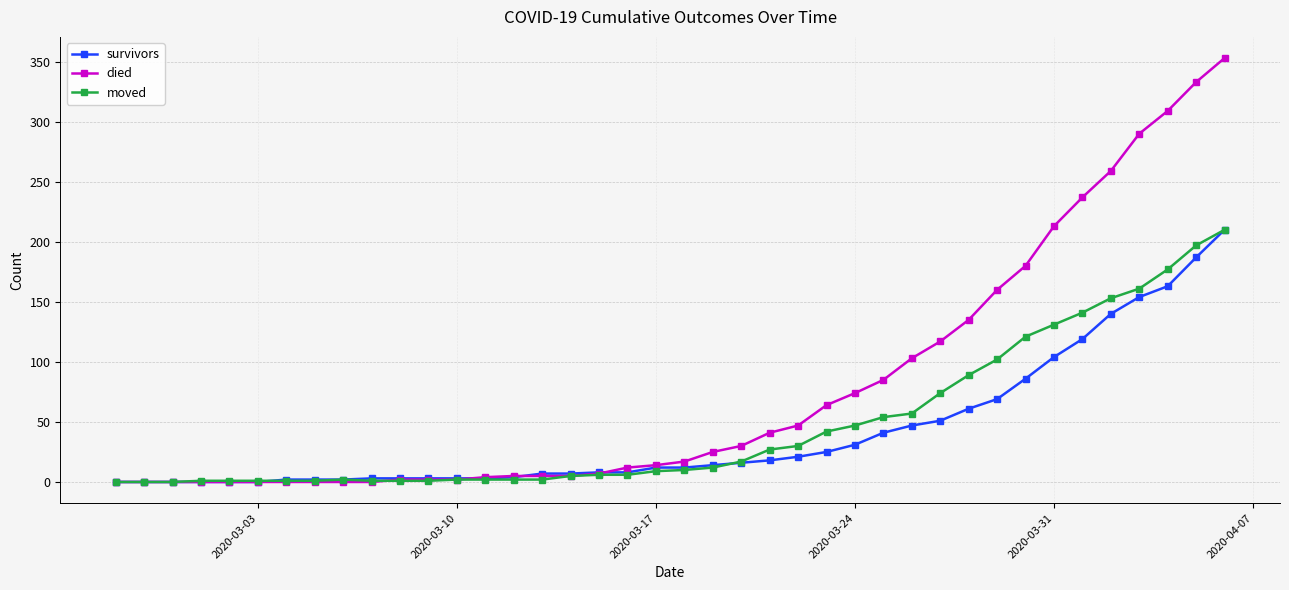

Which series has the largest range (max minus min)?

died